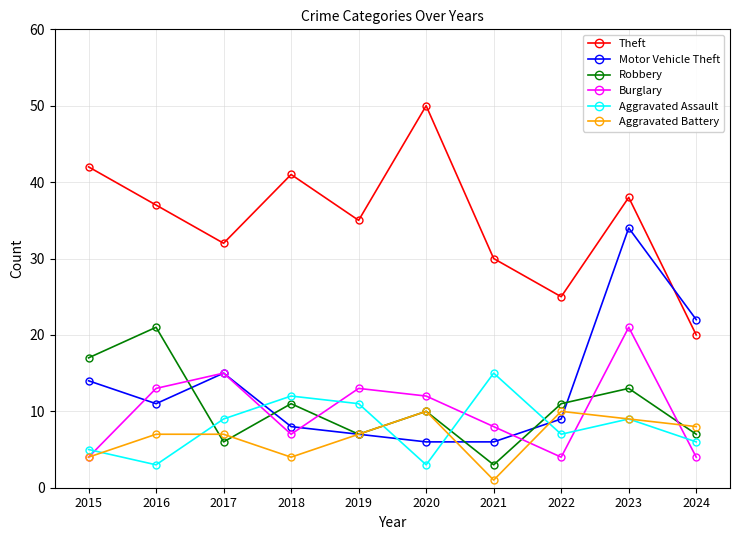

Reading left to right, extract all data points from this chart.

Theft: 2015=42	2016=37	2017=32	2018=41	2019=35	2020=50	2021=30	2022=25	2023=38	2024=20
Motor Vehicle Theft: 2015=14	2016=11	2017=15	2018=8	2019=7	2020=6	2021=6	2022=9	2023=34	2024=22
Robbery: 2015=17	2016=21	2017=6	2018=11	2019=7	2020=10	2021=3	2022=11	2023=13	2024=7
Burglary: 2015=4	2016=13	2017=15	2018=7	2019=13	2020=12	2021=8	2022=4	2023=21	2024=4
Aggravated Assault: 2015=5	2016=3	2017=9	2018=12	2019=11	2020=3	2021=15	2022=7	2023=9	2024=6
Aggravated Battery: 2015=4	2016=7	2017=7	2018=4	2019=7	2020=10	2021=1	2022=10	2023=9	2024=8